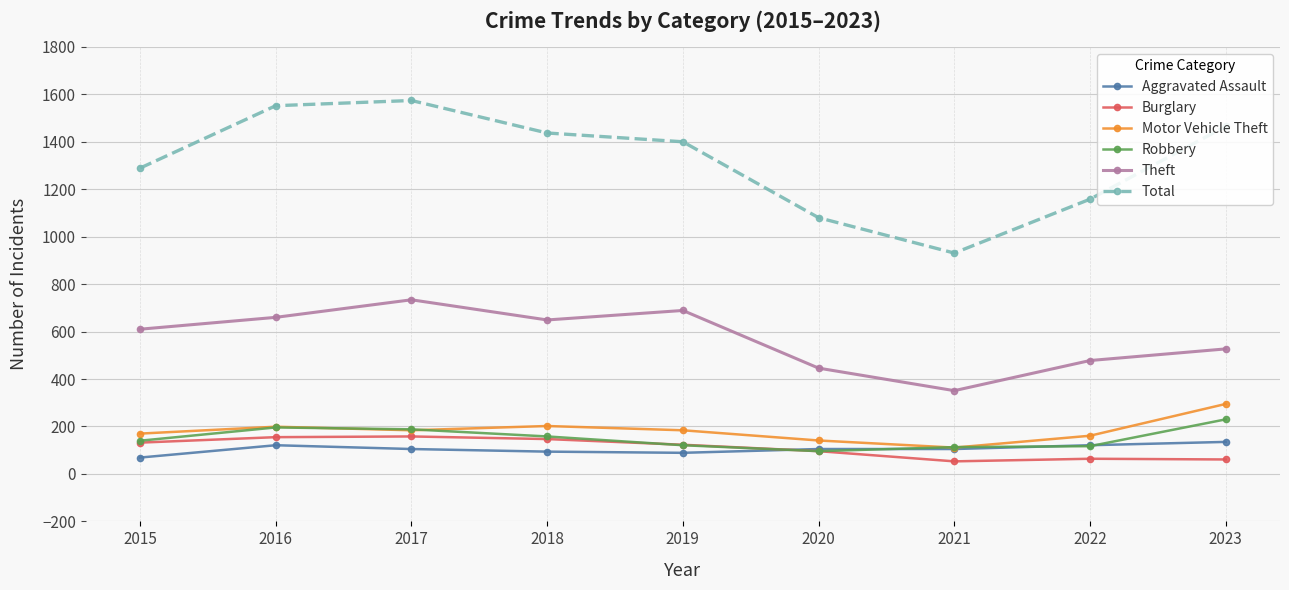

Which series has the widest spread of values?

Total